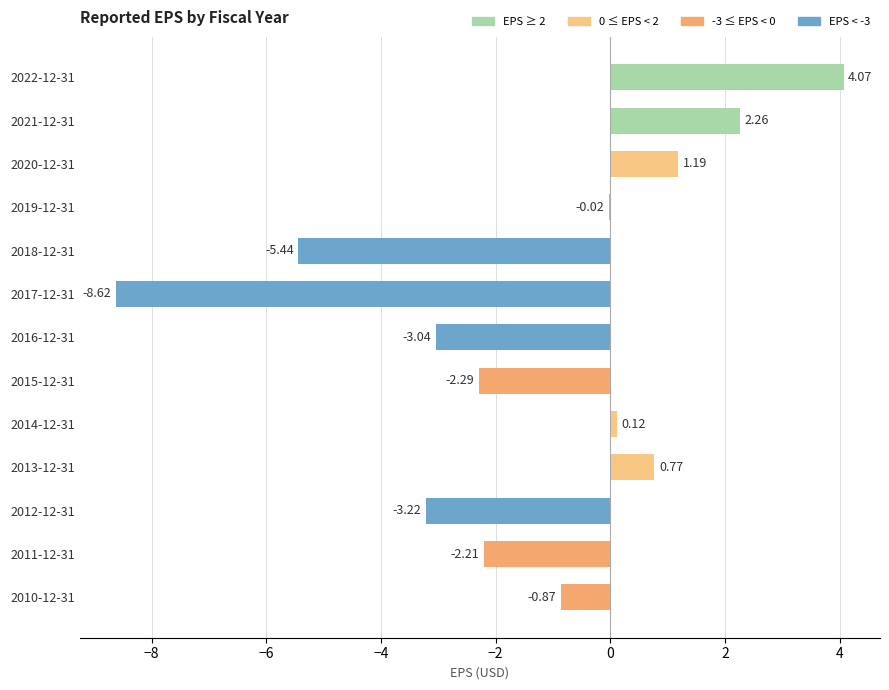

What is the sum of all values?

-17.3